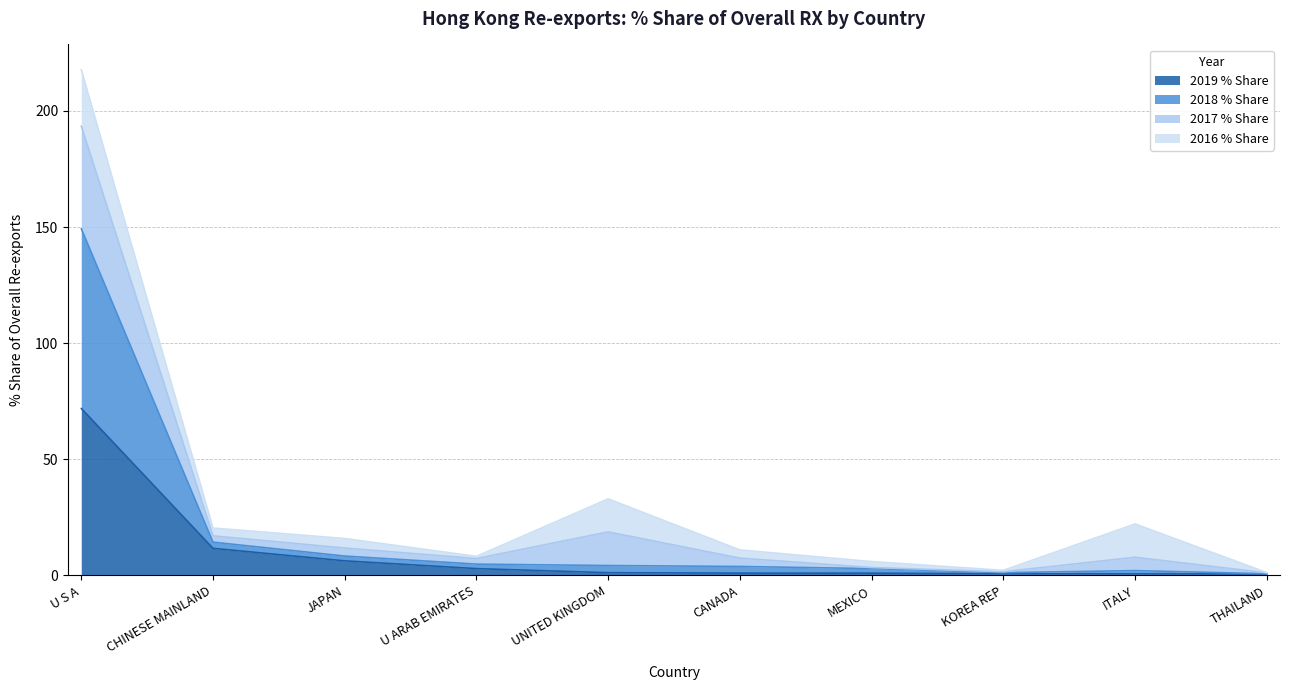

Does the chart display data point markers on the line(s)?

No